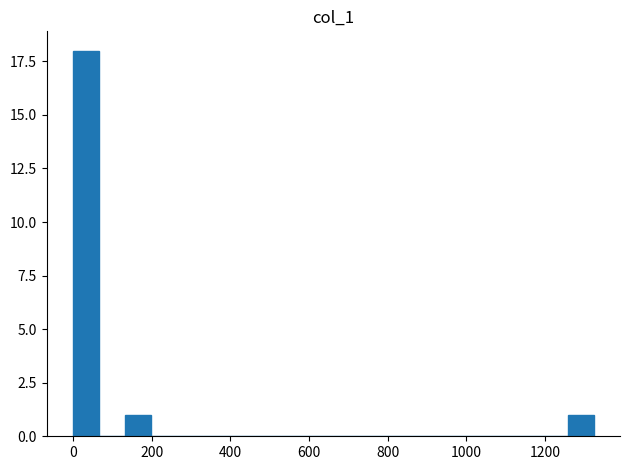

Around what value on the x-axis is the tallest bar? Give the approximate position of its centre, as read against the axis.

40